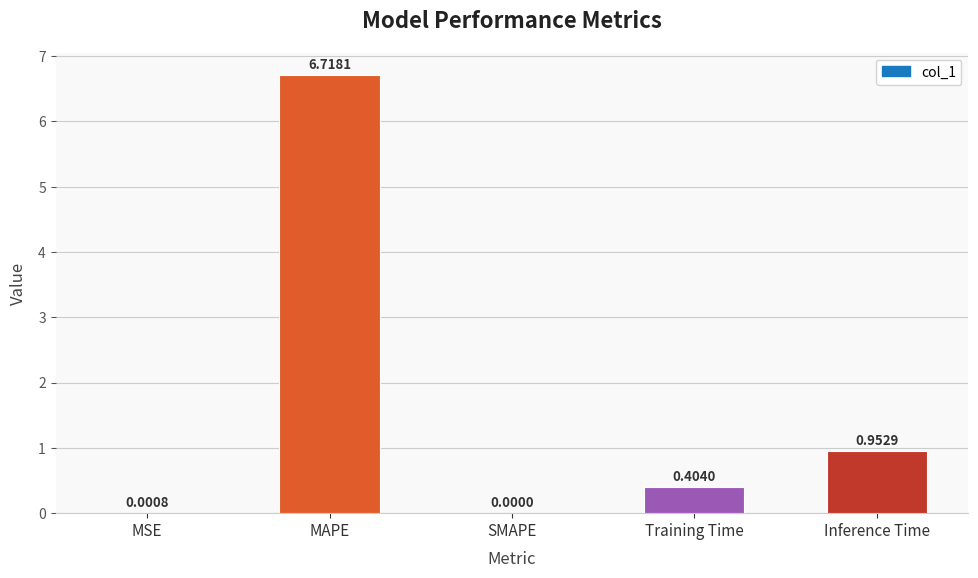

At which label is the value closest to 3?

Inference Time